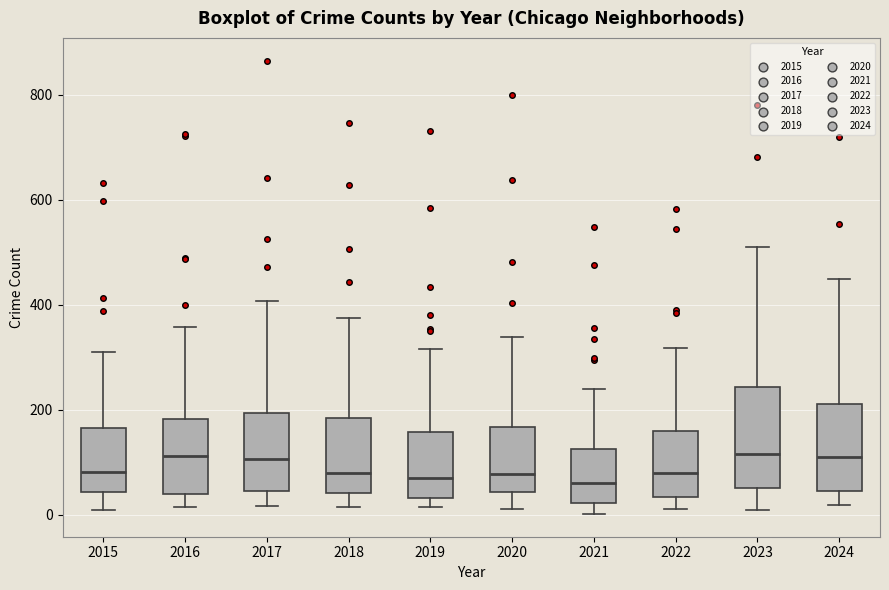

Reading left to right, read every box against the y-axis: the position of its median line, the range the box covers, and the ends of its whiskers. The values are not printed on the chart, so give them approximately, as read against the axis.

2015: median 80, box 40 to 160, whiskers 0 to 320
2016: median 120, box 40 to 180, whiskers 20 to 360
2017: median 100, box 40 to 200, whiskers 20 to 400
2018: median 80, box 40 to 180, whiskers 20 to 380
2019: median 60, box 40 to 160, whiskers 20 to 320
2020: median 80, box 40 to 160, whiskers 20 to 340
2021: median 60, box 20 to 120, whiskers 0 to 240
2022: median 80, box 40 to 160, whiskers 20 to 320
2023: median 120, box 60 to 240, whiskers 0 to 500
2024: median 120, box 40 to 220, whiskers 20 to 440